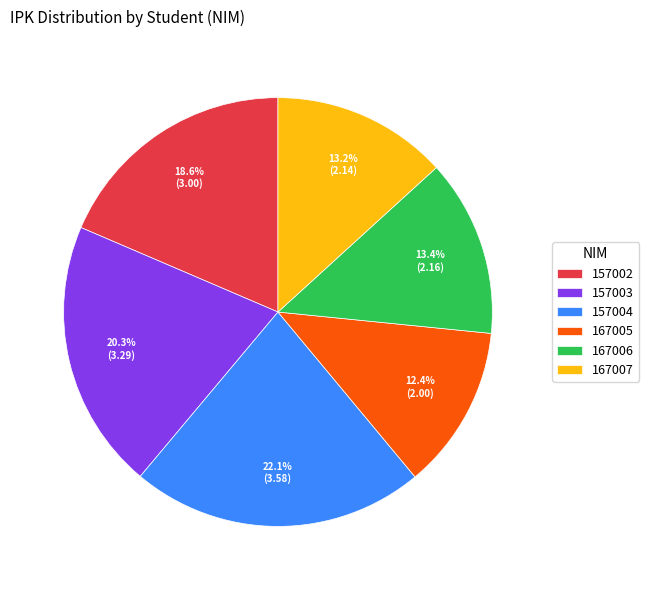

To the nearest percent, what is the combined percentage of 167007 and 157002?

32%